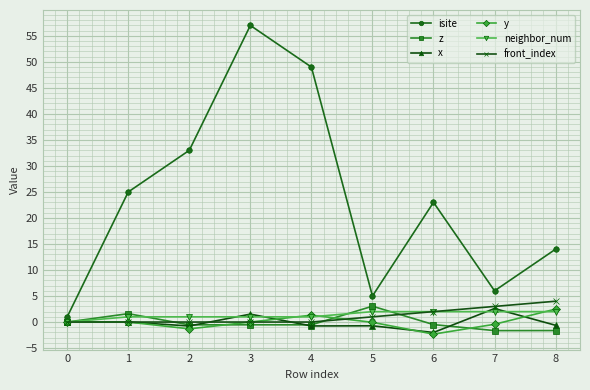

True or false: front_index and x intersect in this chart.

True